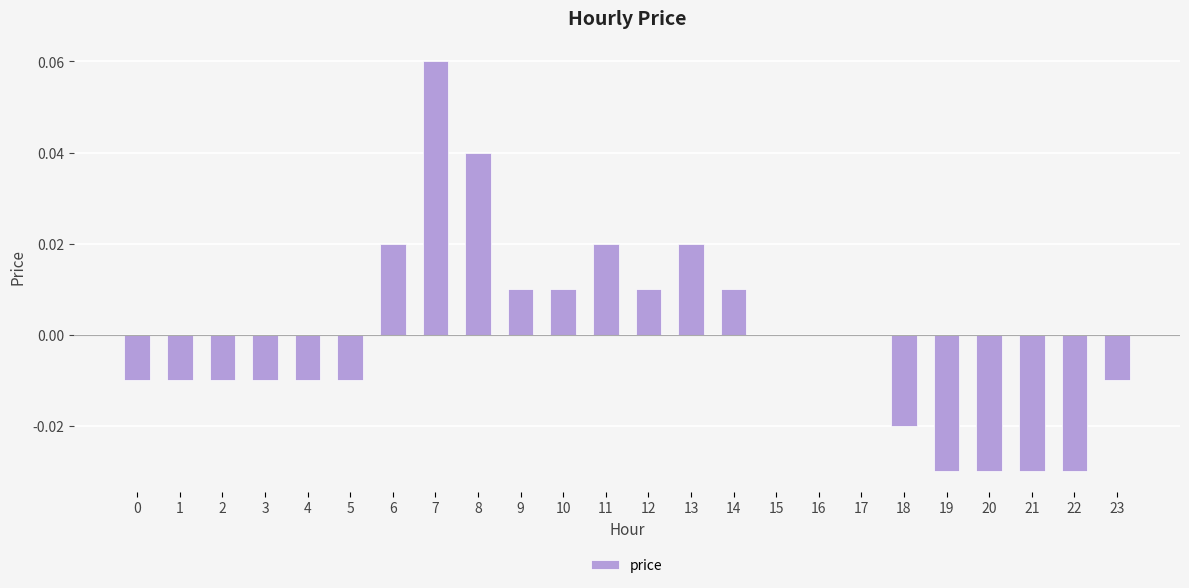

At which category does the chart reach its peak across all series?

7